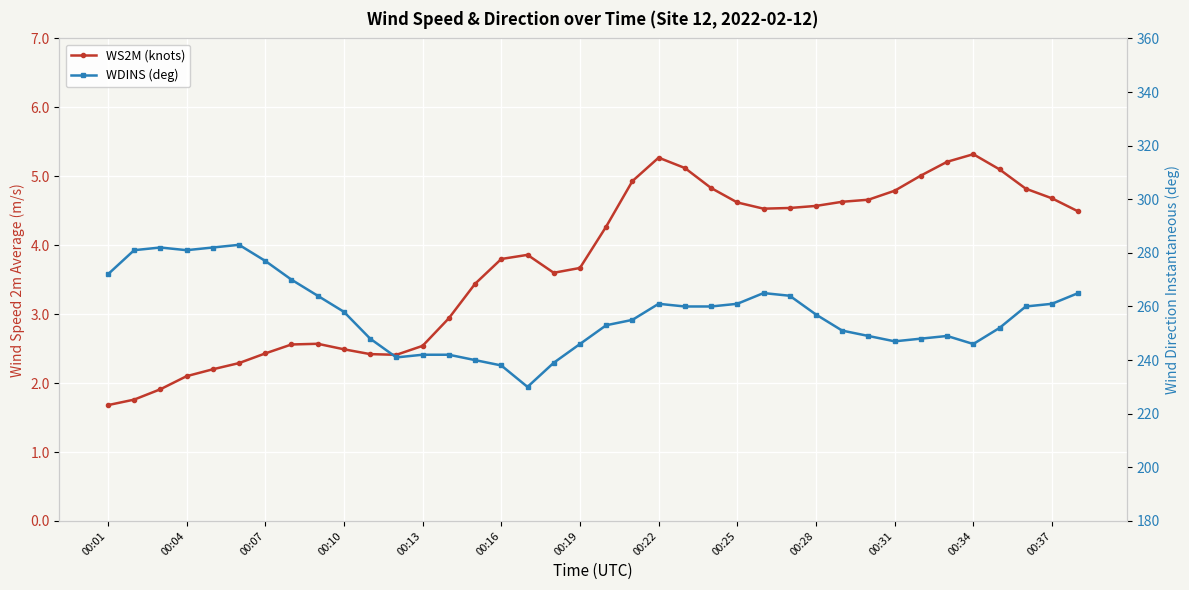

Reading left to right, list all the values displayed in this chart.

WS2M (knots): 1.7	1.8	1.9	2.1	2.2	2.3	2.4	2.6	2.6	2.5	2.4	2.4	2.5	2.9	3.4	3.8	3.9	3.6	3.7	4.3	4.9	5.3	5.1	4.8	4.6	4.5	4.5	4.6	4.6	4.7	4.8	5.0	5.2	5.3	5.1	4.8	4.7	4.5
WDINS (deg): 272.0	281.0	282.0	281.0	282.0	283.0	277.0	270.0	264.0	258.0	248.0	241.0	242.0	242.0	240.0	238.0	230.0	239.0	246.0	253.0	255.0	261.0	260.0	260.0	261.0	265.0	264.0	257.0	251.0	249.0	247.0	248.0	249.0	246.0	252.0	260.0	261.0	265.0